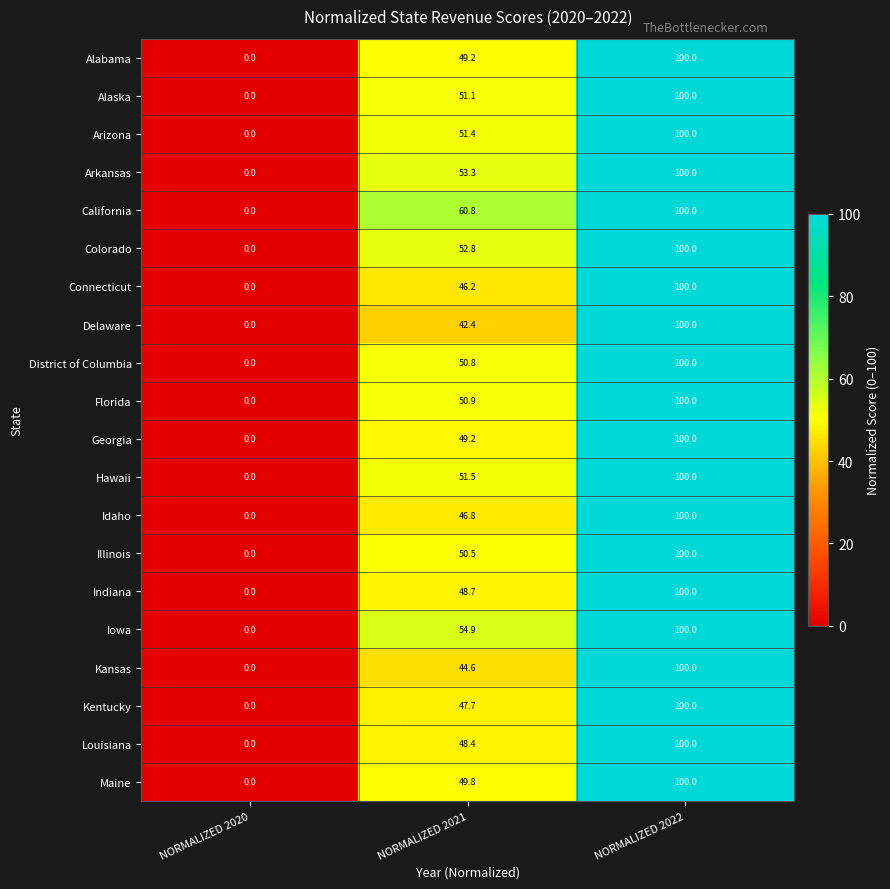

The Delaware series shows 20.3 at NORMALIZED 2021. True or false?

False